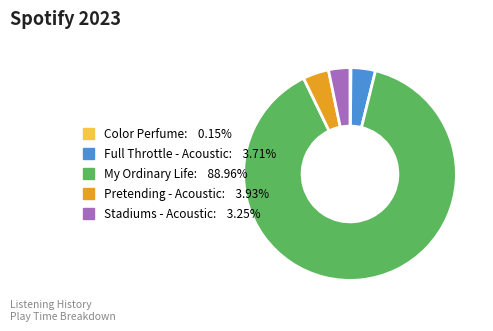

True or false: Pretending - Acoustic accounts for 4% of the total.

True